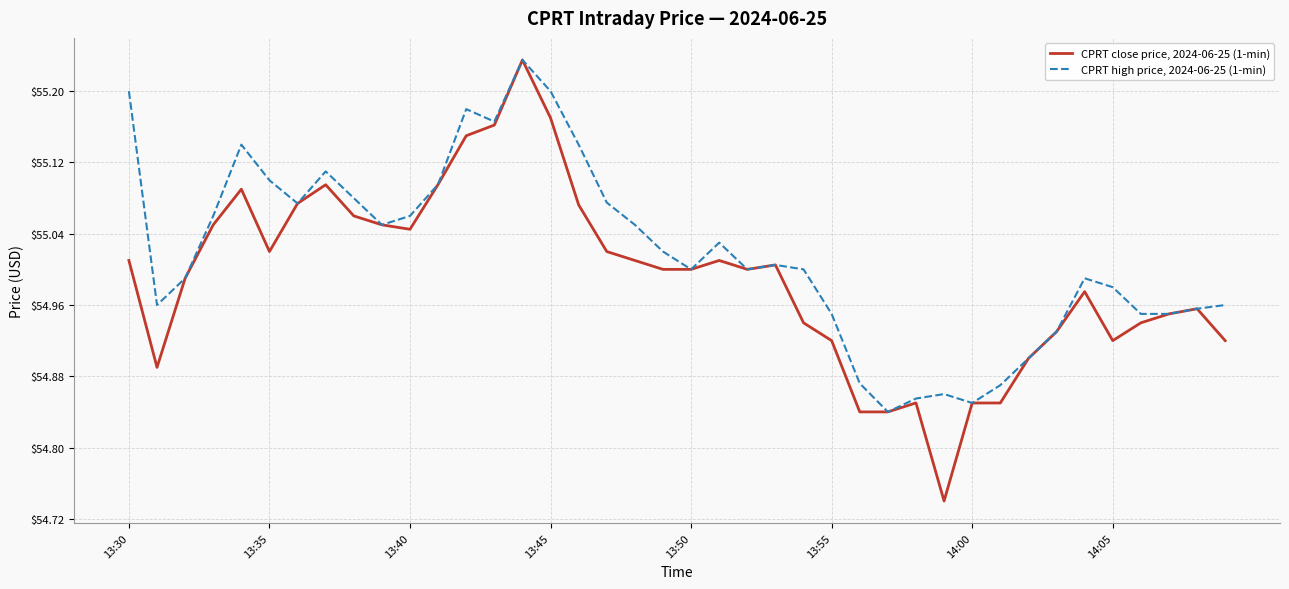

Which series has the widest spread of values?

CPRT close price, 2024-06-25 (1-min)